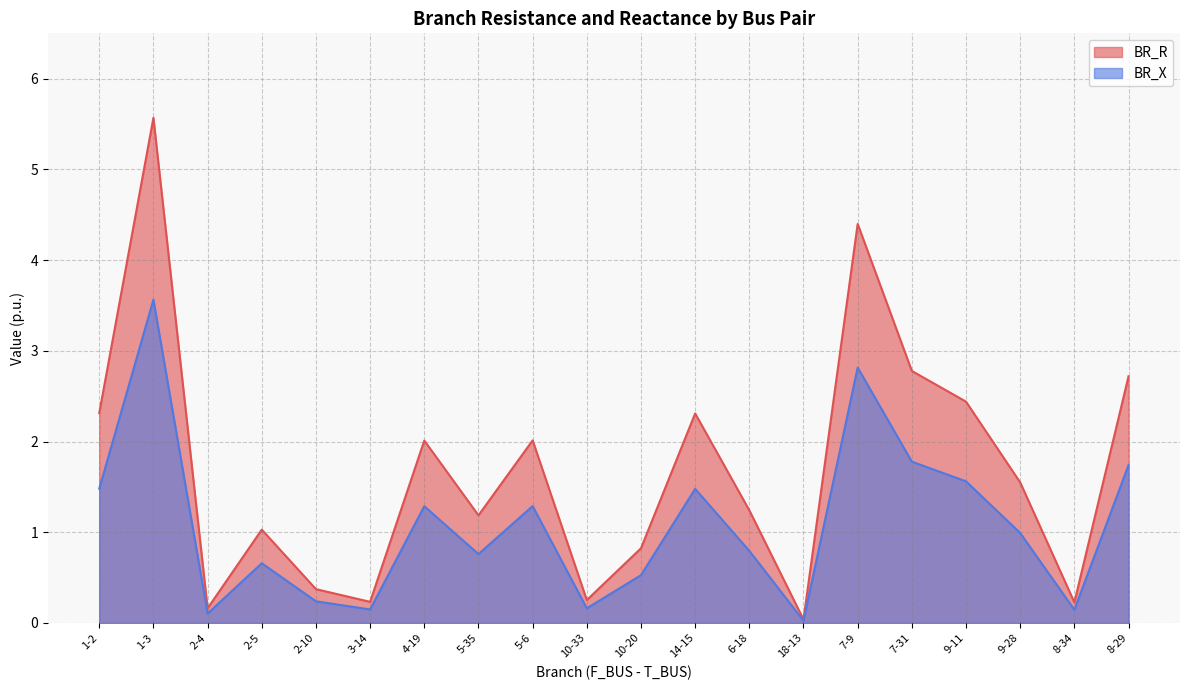

Which category has the lowest value in the BR_R series?

18-13